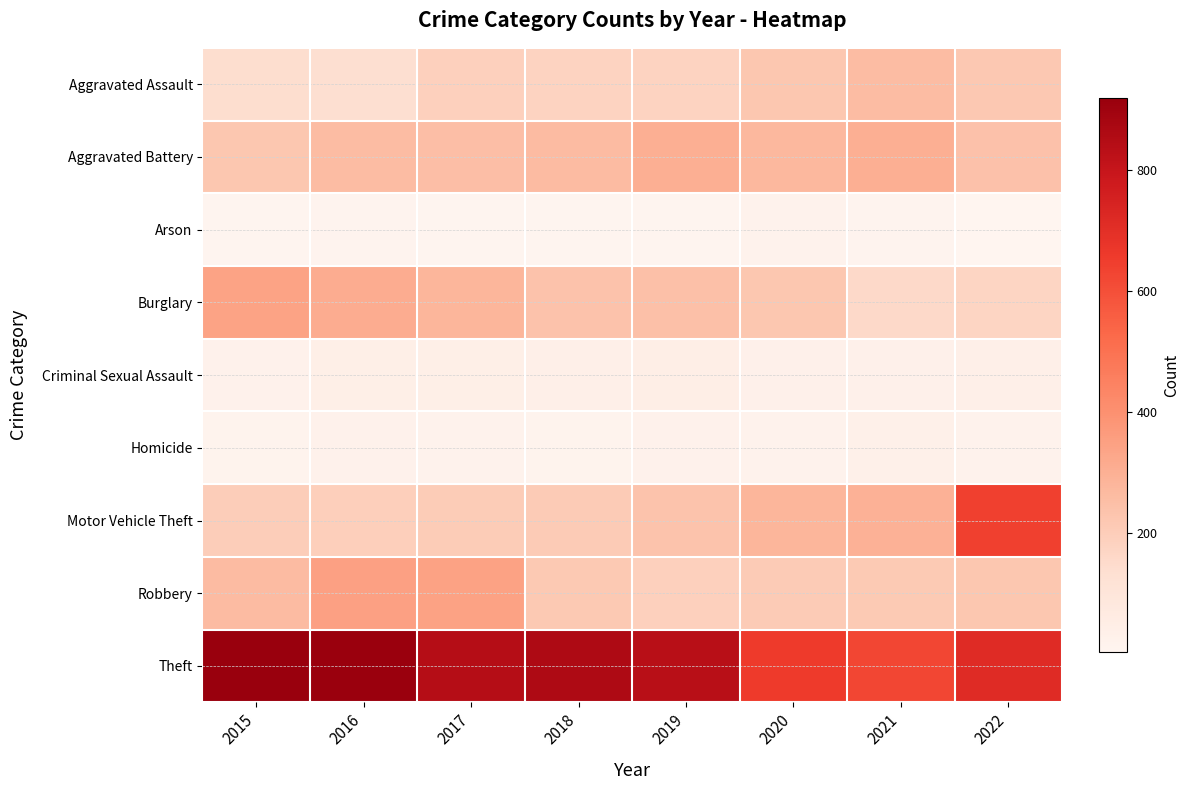

At how many categories does at least one series exceed 390?

8